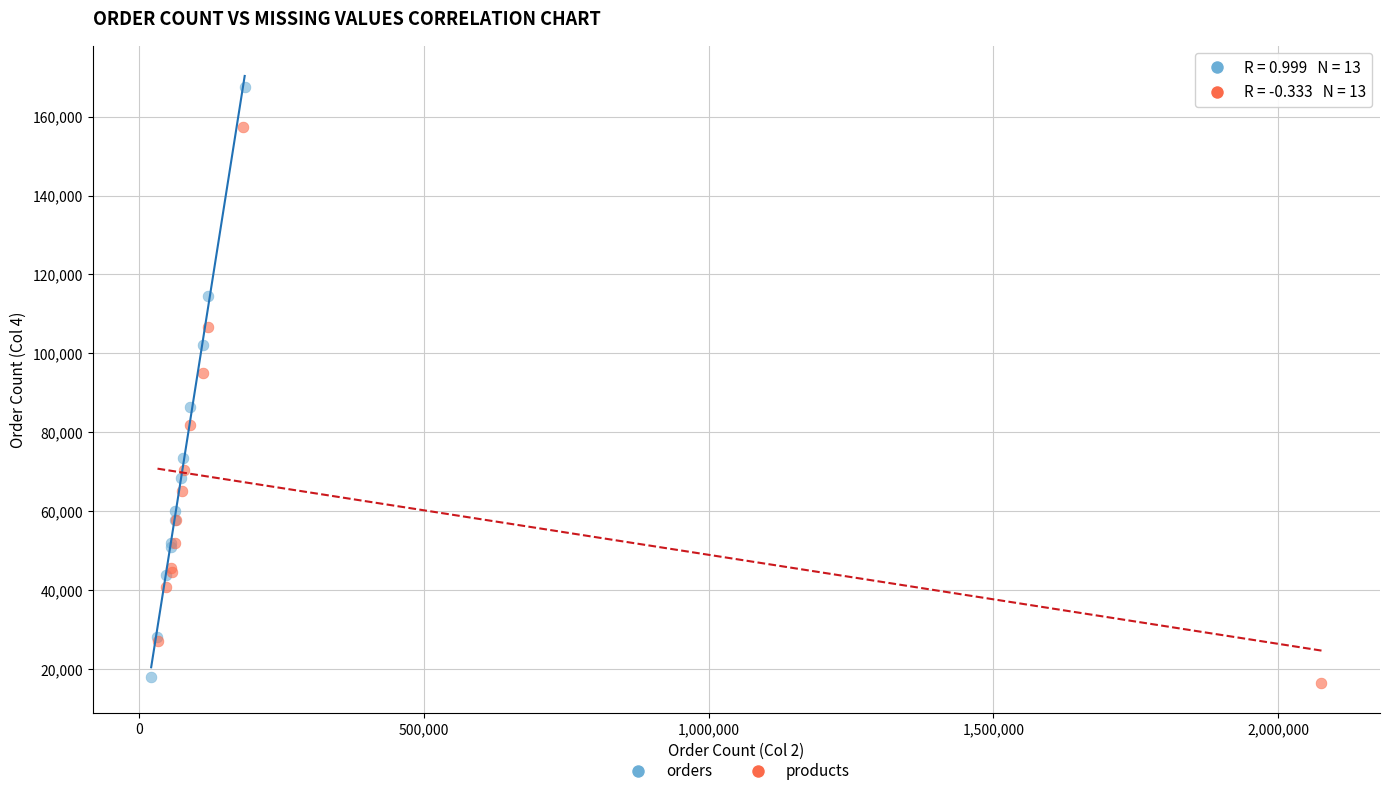

Which series has the widest spread of Y values?

orders